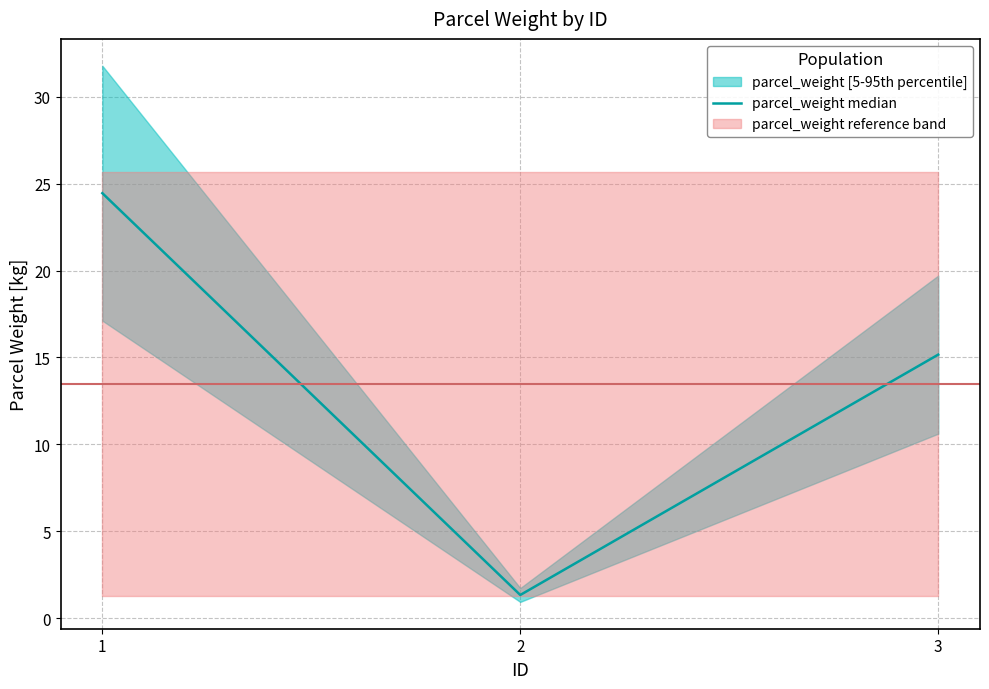

List the labels in order of value, largest first.

1, 3, 2